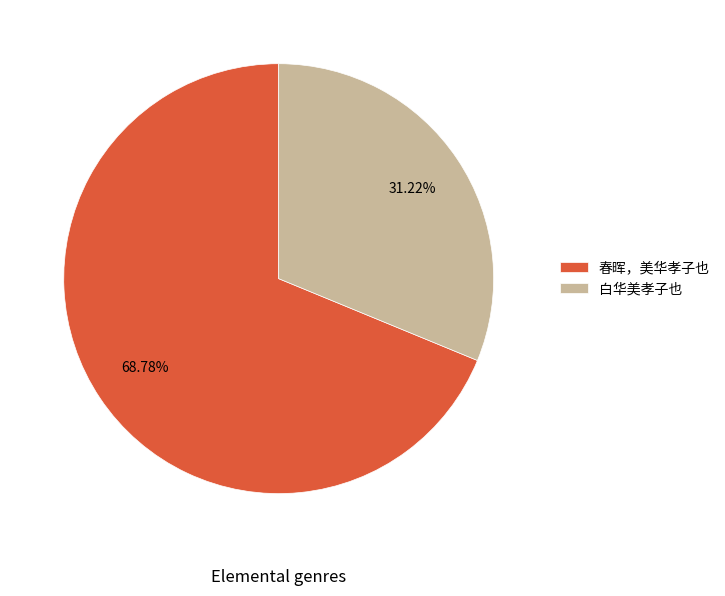

Does 白华美孝子也 account for over 50% of the chart?

No